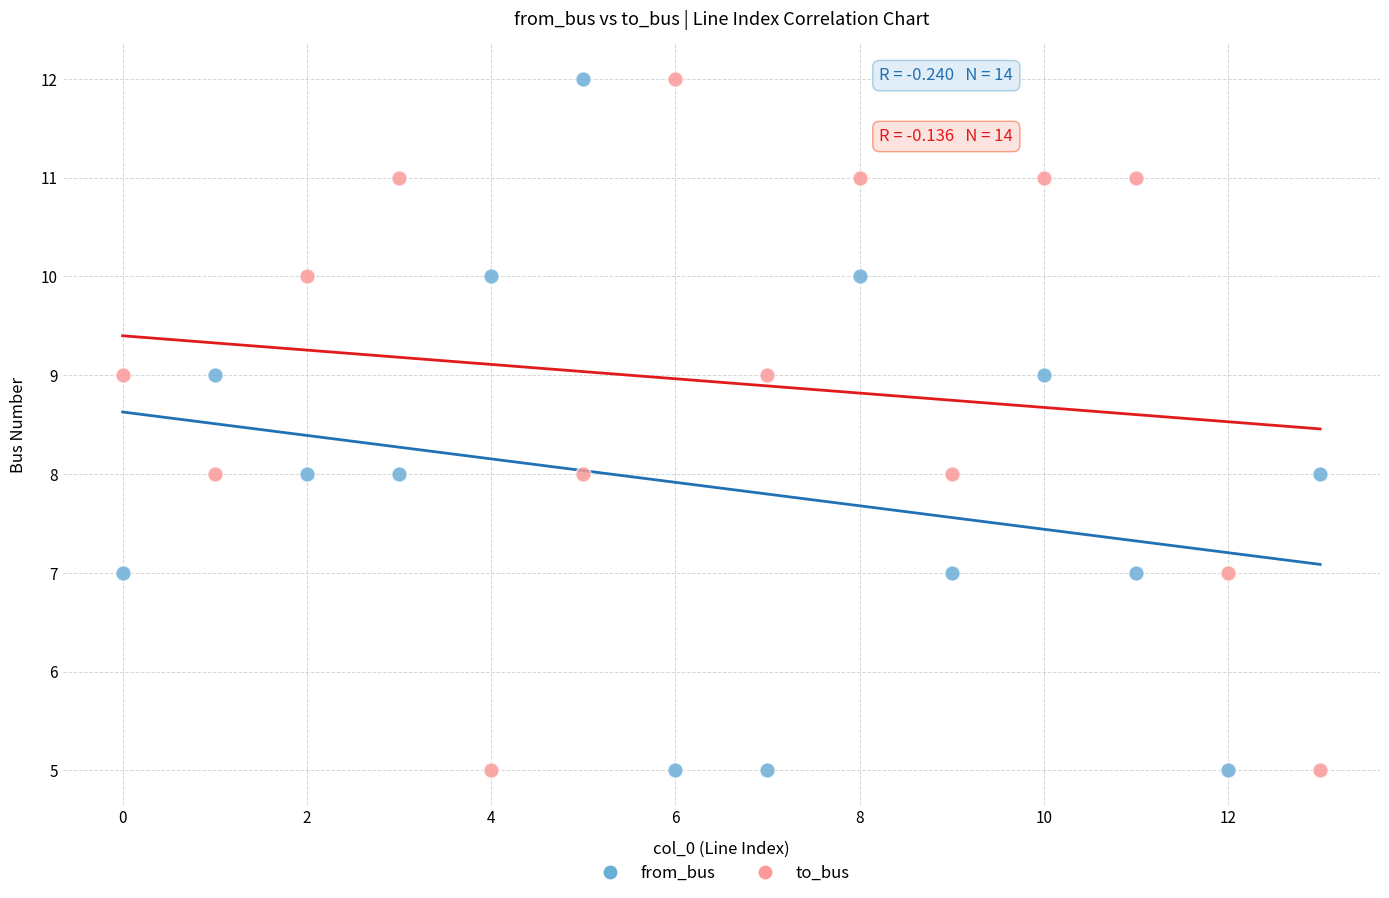

Across all data points, what is the range of Y values (max minus min)?

7